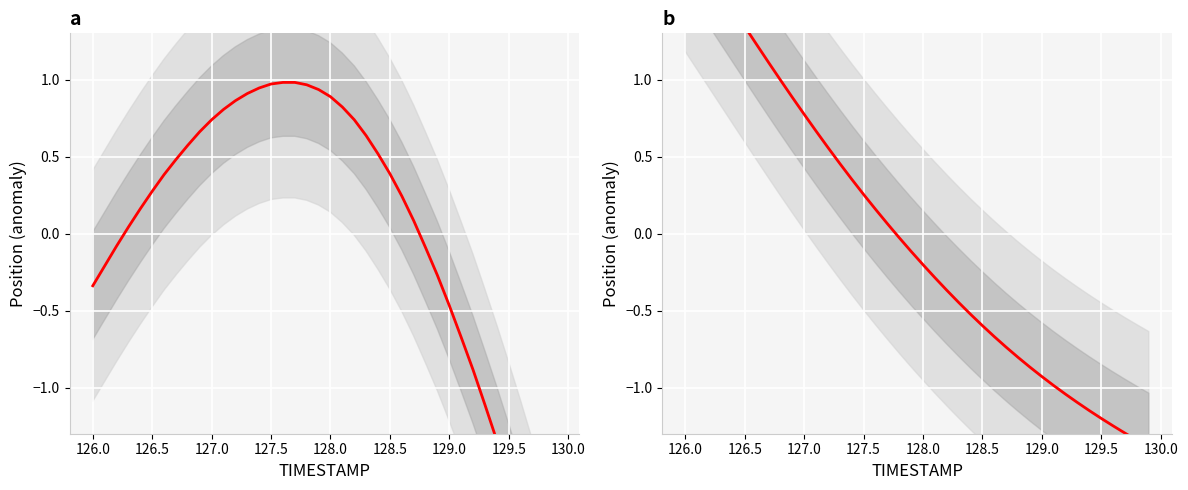

What is the smallest value displayed?

-2.6